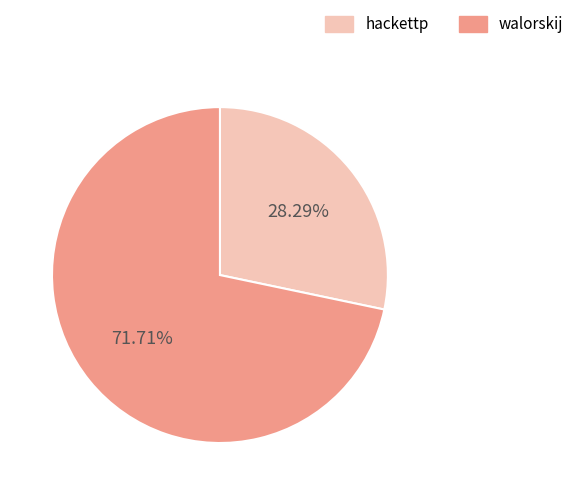

To the nearest percent, what portion does walorskij represent?

72%